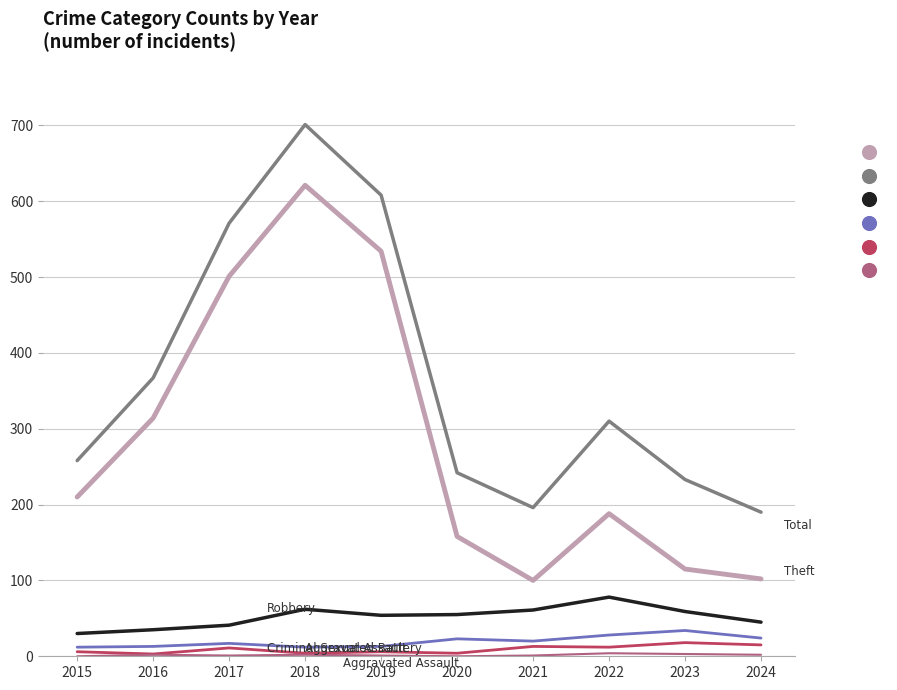

At which category is the sum across all series the highest?

2018